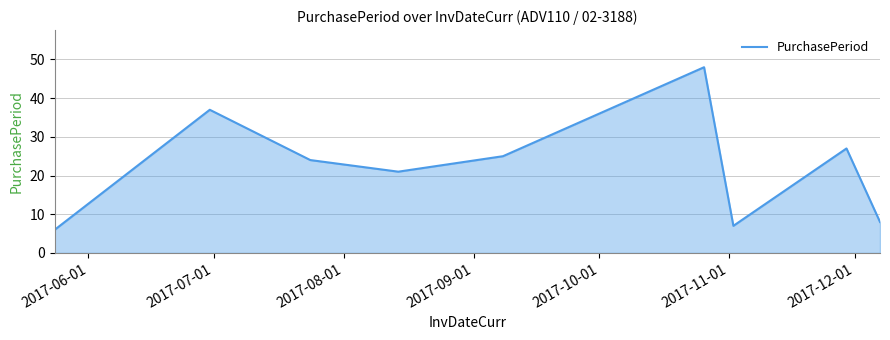

What is the difference between the second highest and minimum values?

31